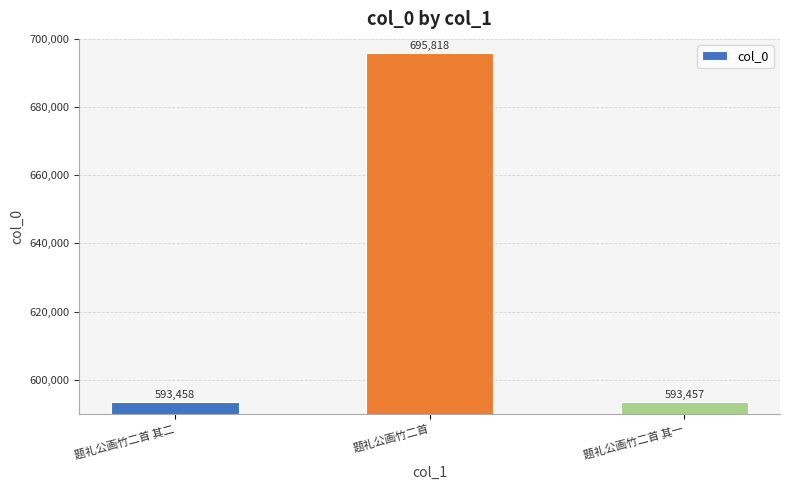

How many bars are there in total?

3